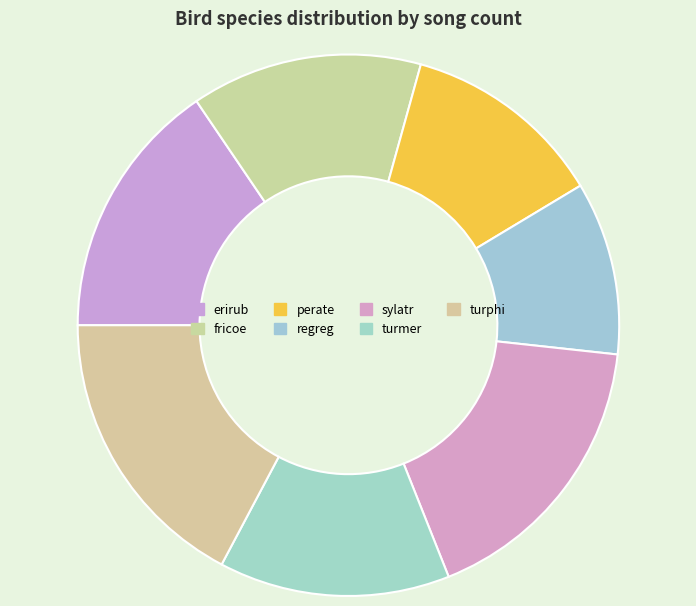

What is the ratio of the value at turmer to the value at regreg?

1.3